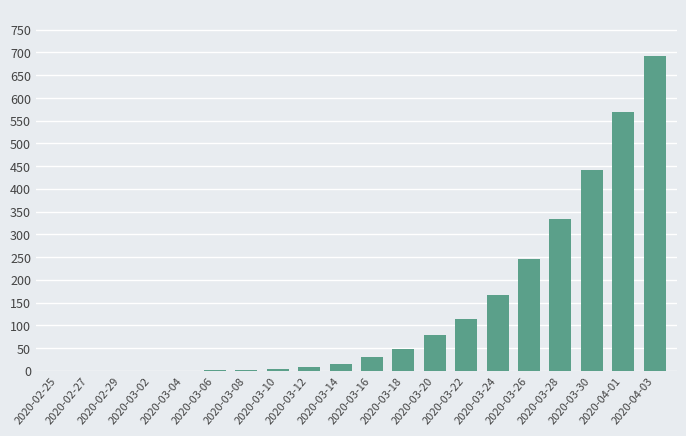

The chart shows a value of 383 at 2020-04-01. True or false?

False